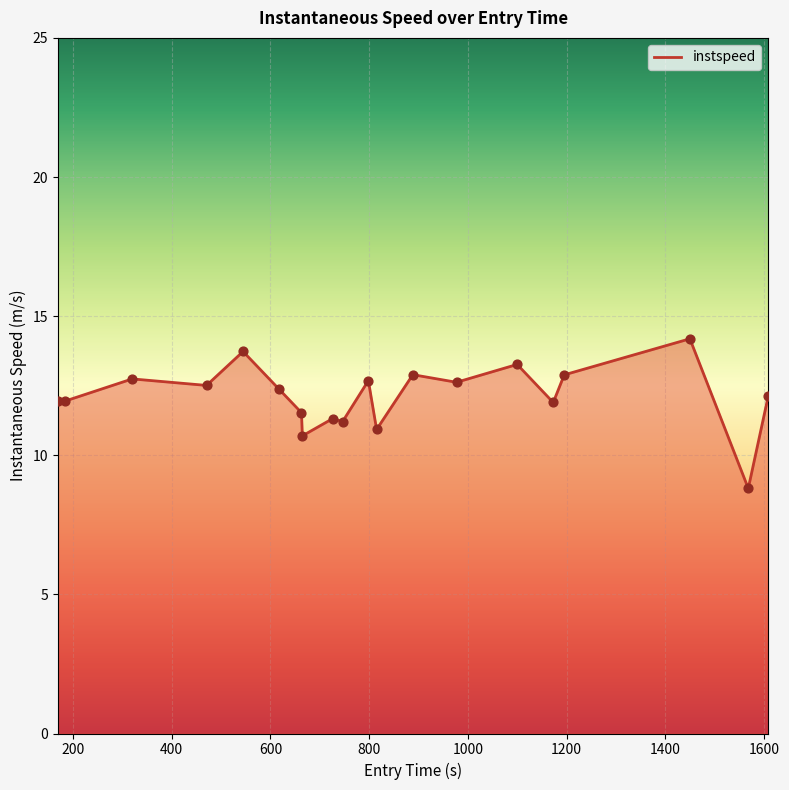

What is the difference between the maximum and minimum values?

5.4